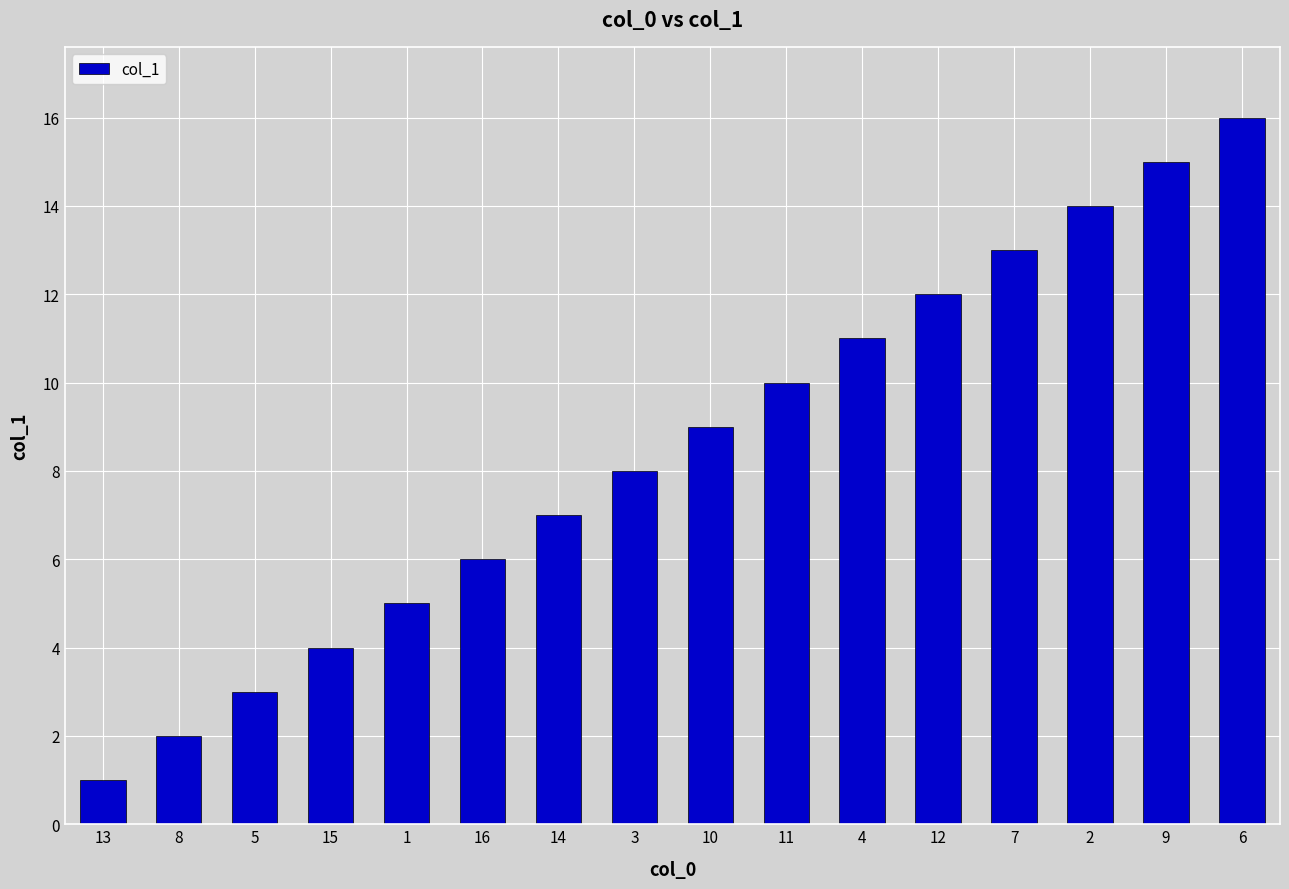

How many series are shown in this chart?

1